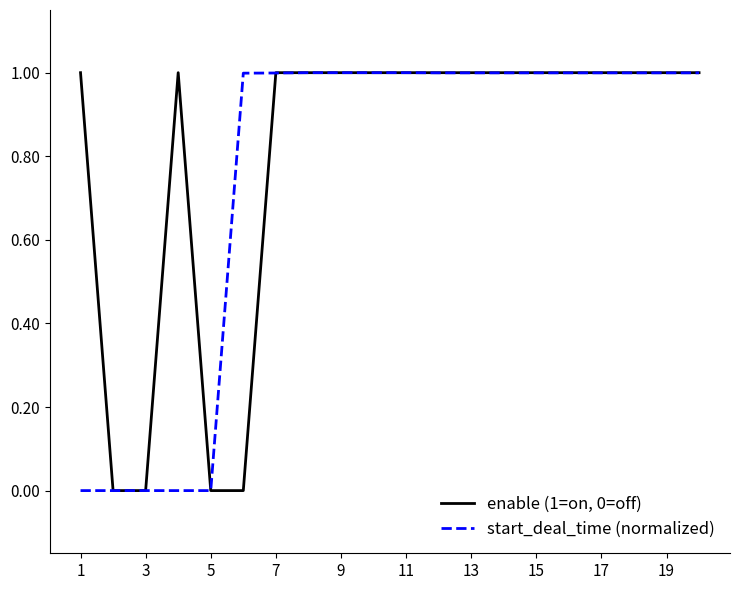

What is the difference between the second highest and minimum values in the start_deal_time (normalized) series?

1.0